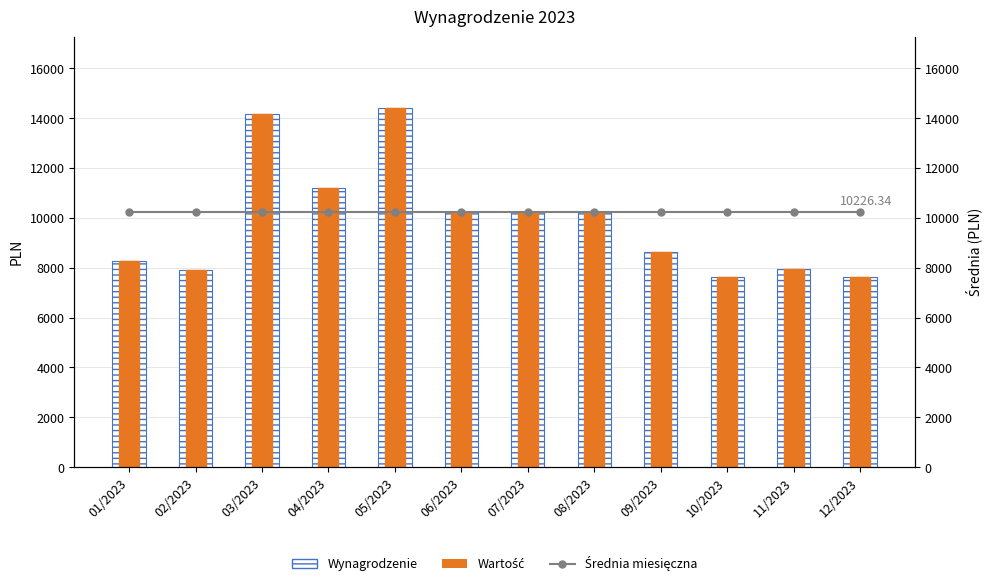

The Średnia miesięczna series shows 10226.3 at 12/2023. True or false?

True